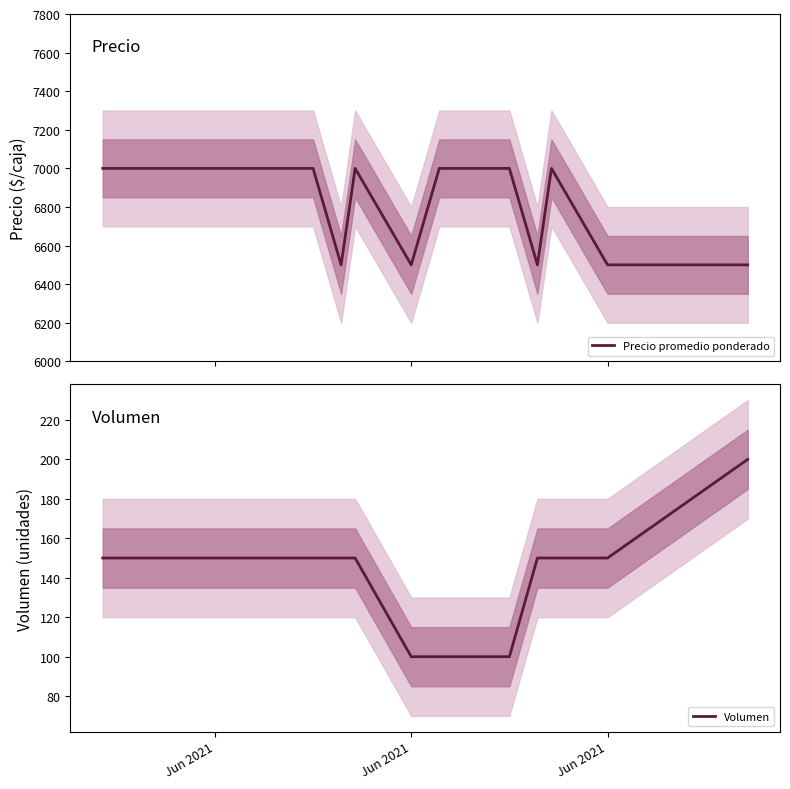

What is the lowest value of the Precio promedio ponderado series?

6500